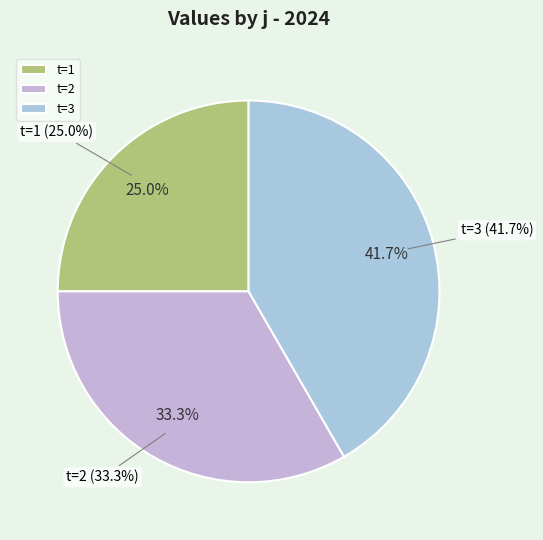

Is 8 the majority of the pie?

No